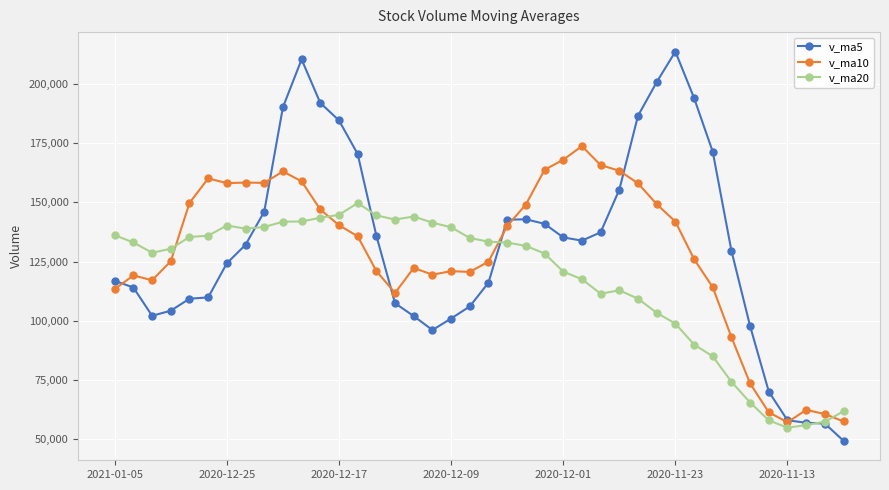

What are all the series names shown in the legend?

v_ma5, v_ma10, v_ma20